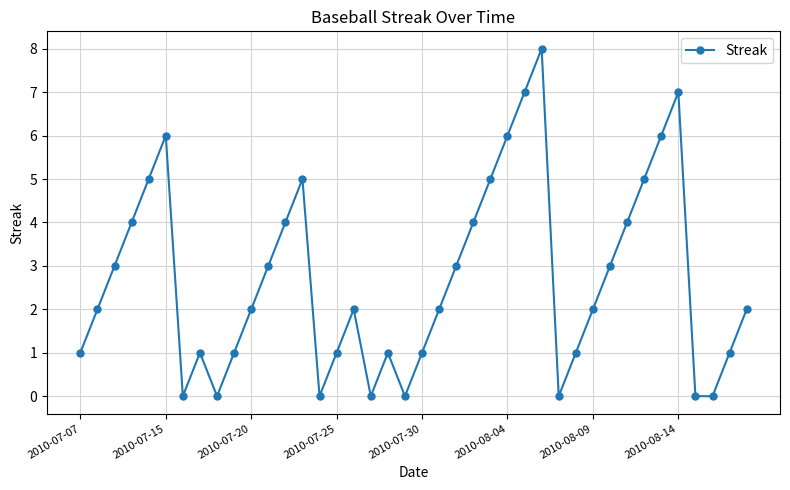

Reading left to right, what are all the values shown in this chart?

1	2	3	4	5	6	0	1	0	1	2	3	4	5	0	1	2	0	1	0	1	2	3	4	5	6	7	8	0	1	2	3	4	5	6	7	0	0	1	2